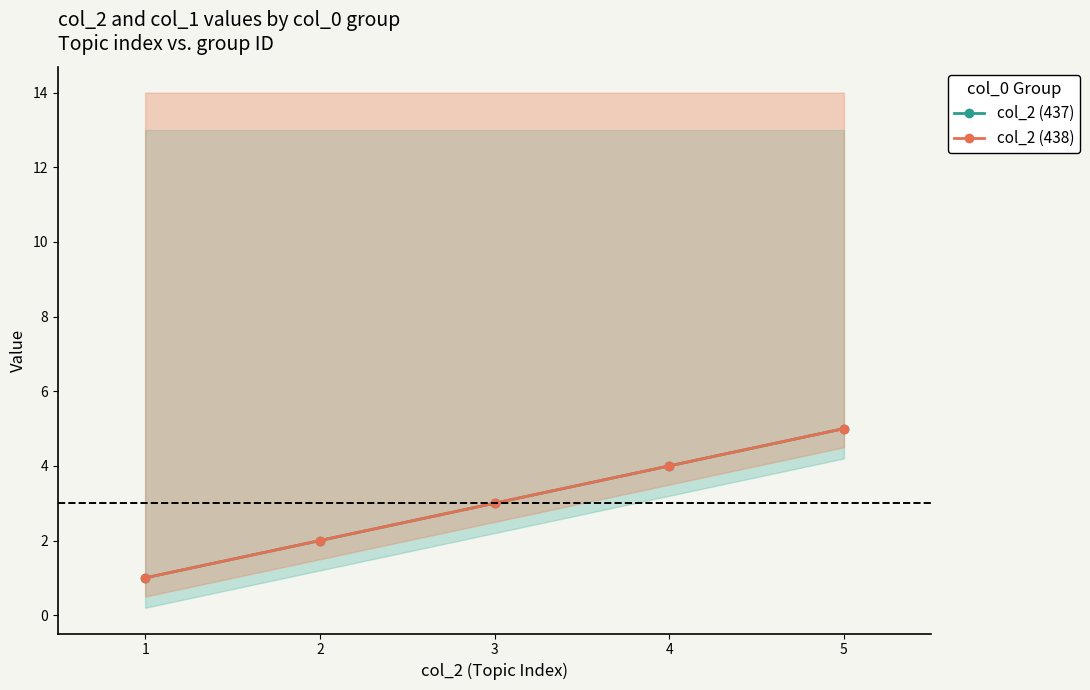

True or false: col_2 (group 437) has a value of 1 at 1.

True